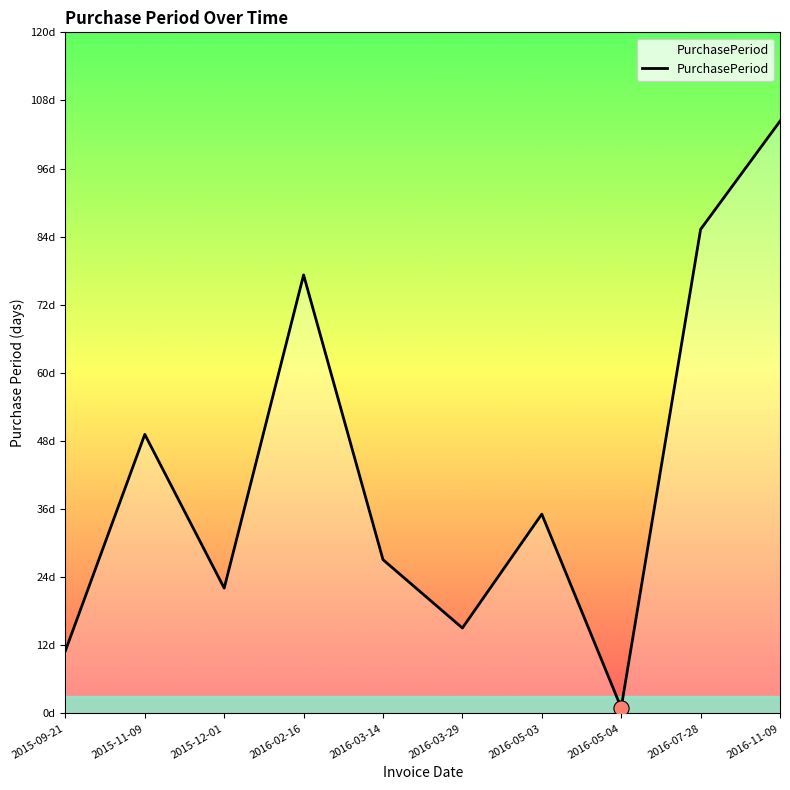

Is this an area chart (filled region under the line)?

Yes